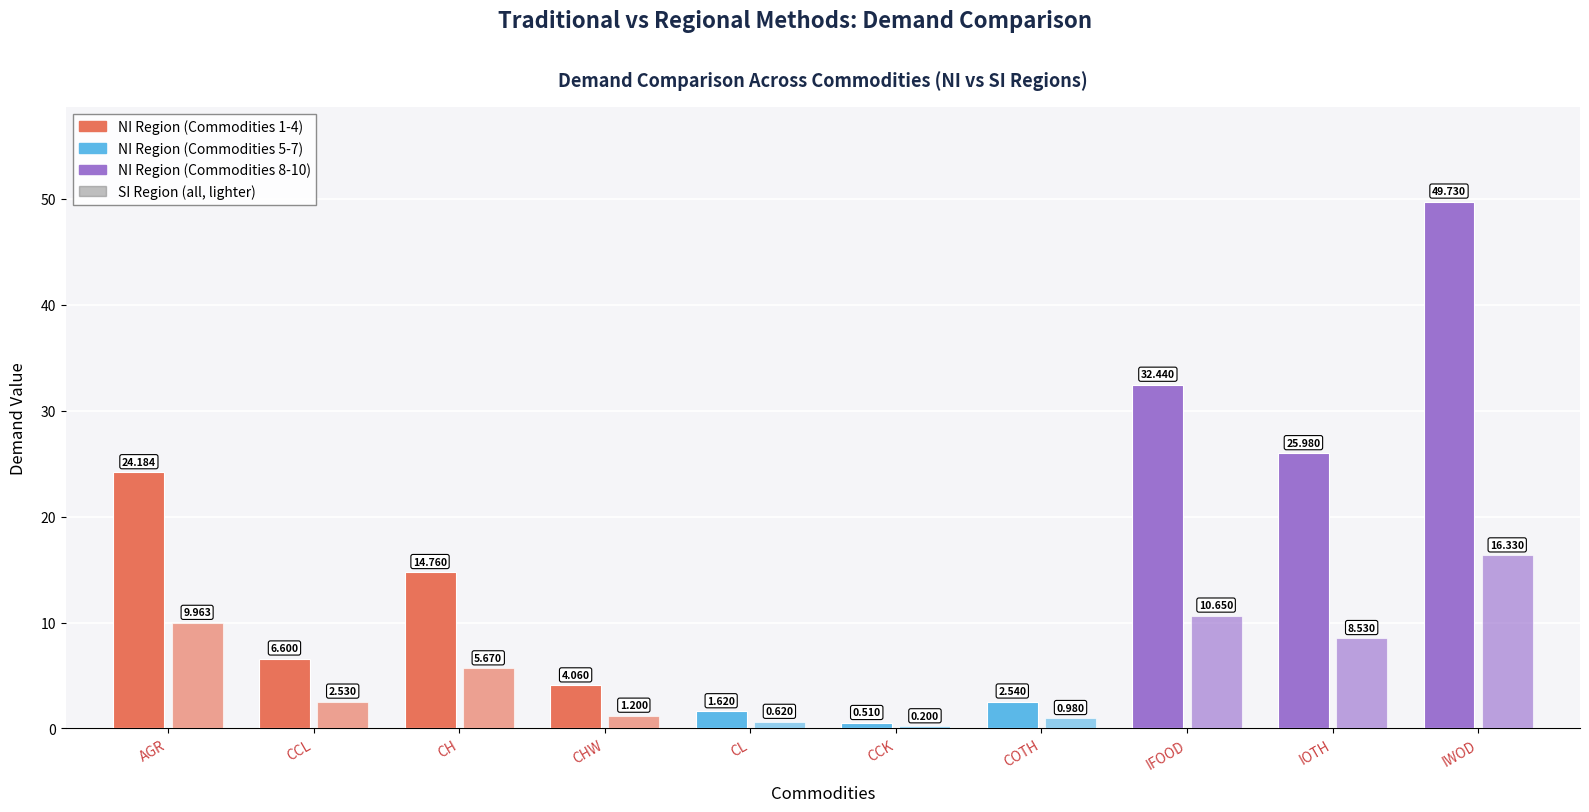

Which has a higher value, CCK or CHW?

CHW